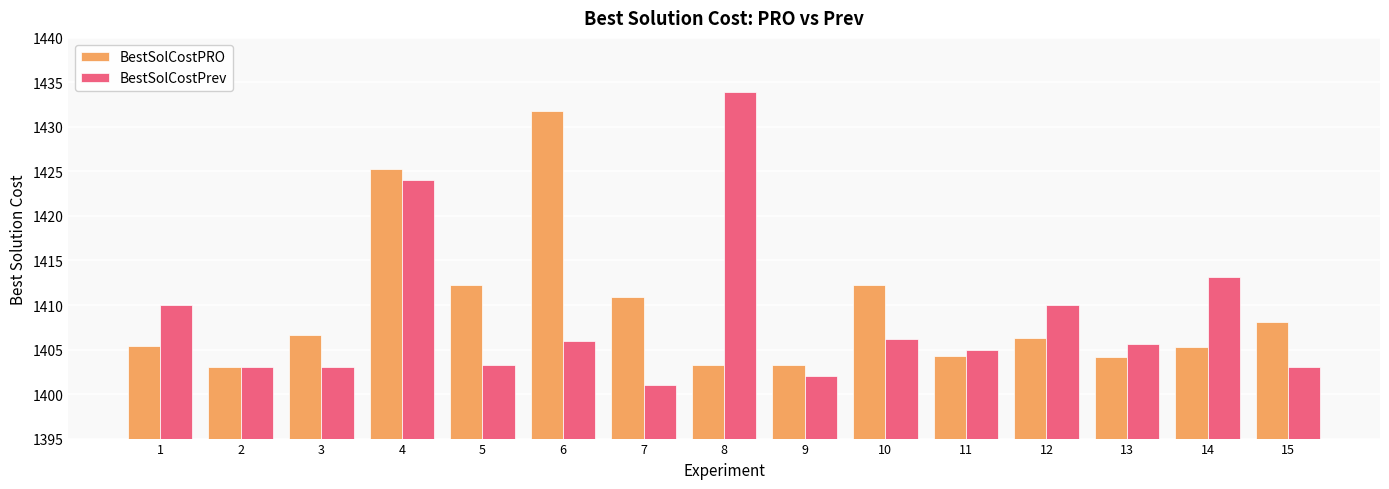

List the series in order of their peak value, highest first.

BestSolCostPrev, BestSolCostPRO